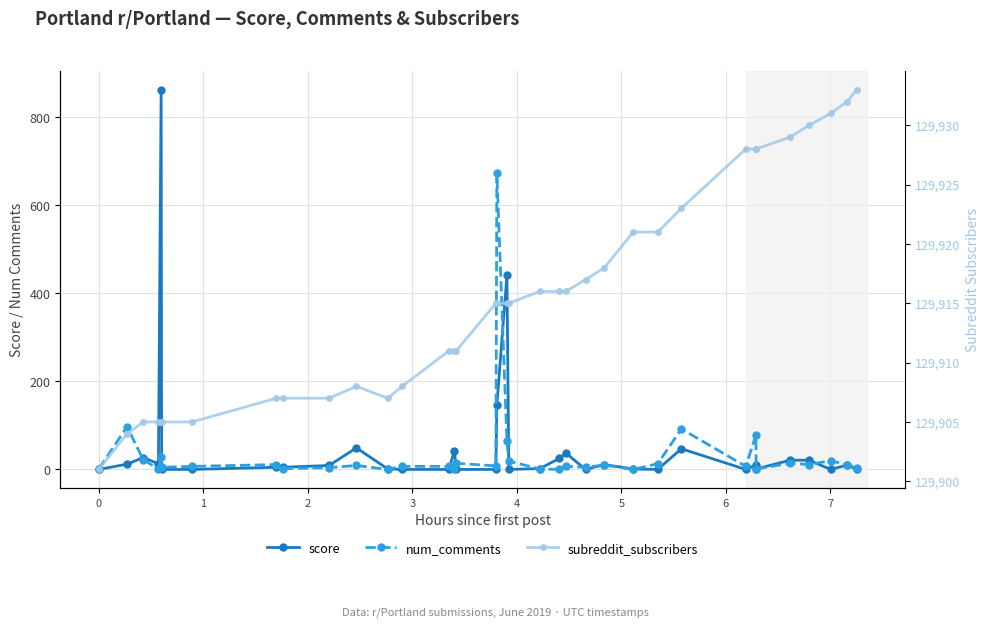

Which series has the largest range (max minus min)?

score